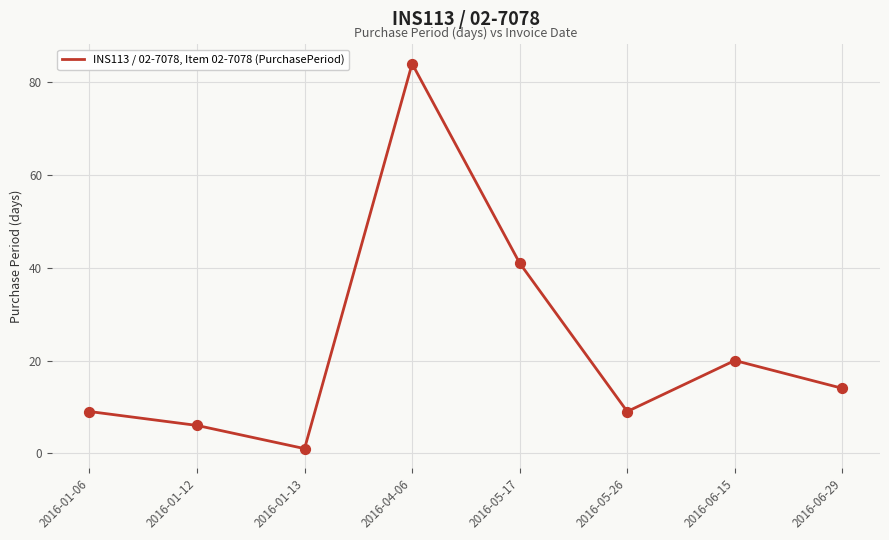

Which has a higher value, 2016-05-17 or 2016-01-12?

2016-05-17